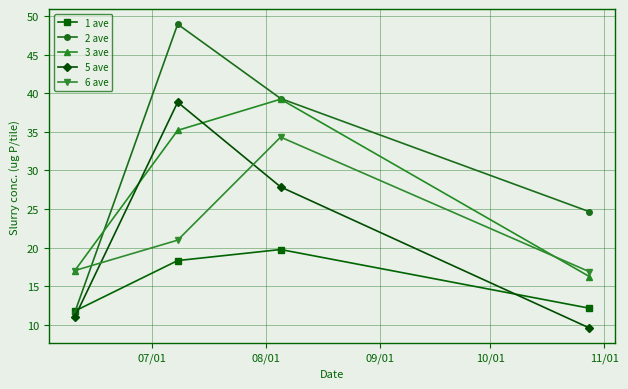

What is the value of the 6 ave point at the 2nd from the left?

21.0